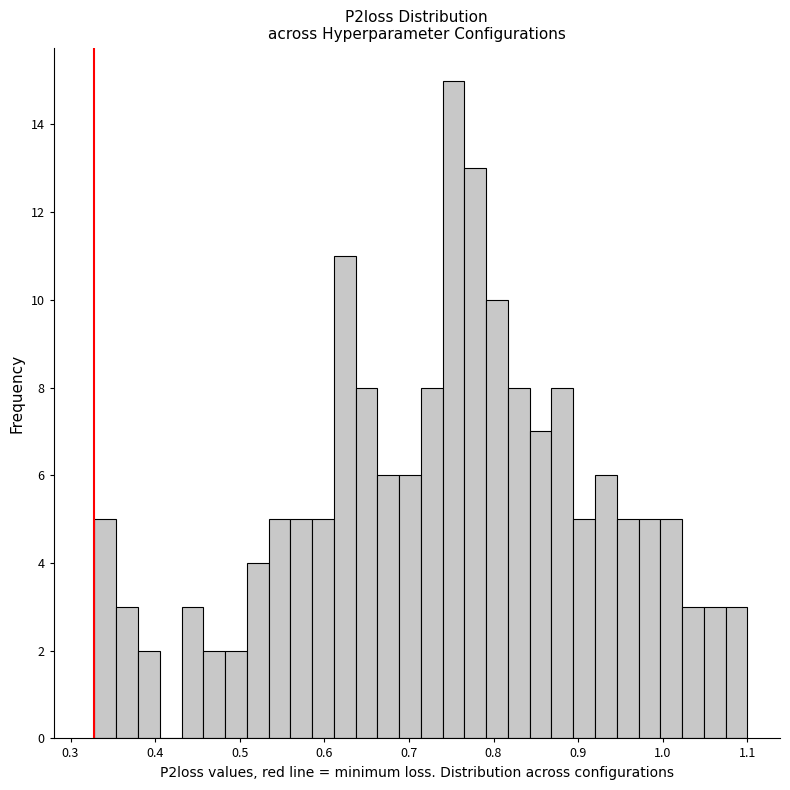

Around what value on the x-axis is the tallest bar? Give the approximate position of its centre, as read against the axis.

0.75